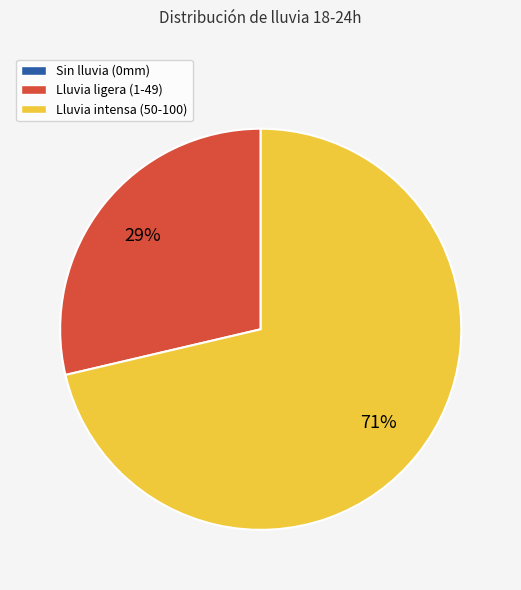

To the nearest percent, what is the difference between the largest and smallest slice percentages?

71%